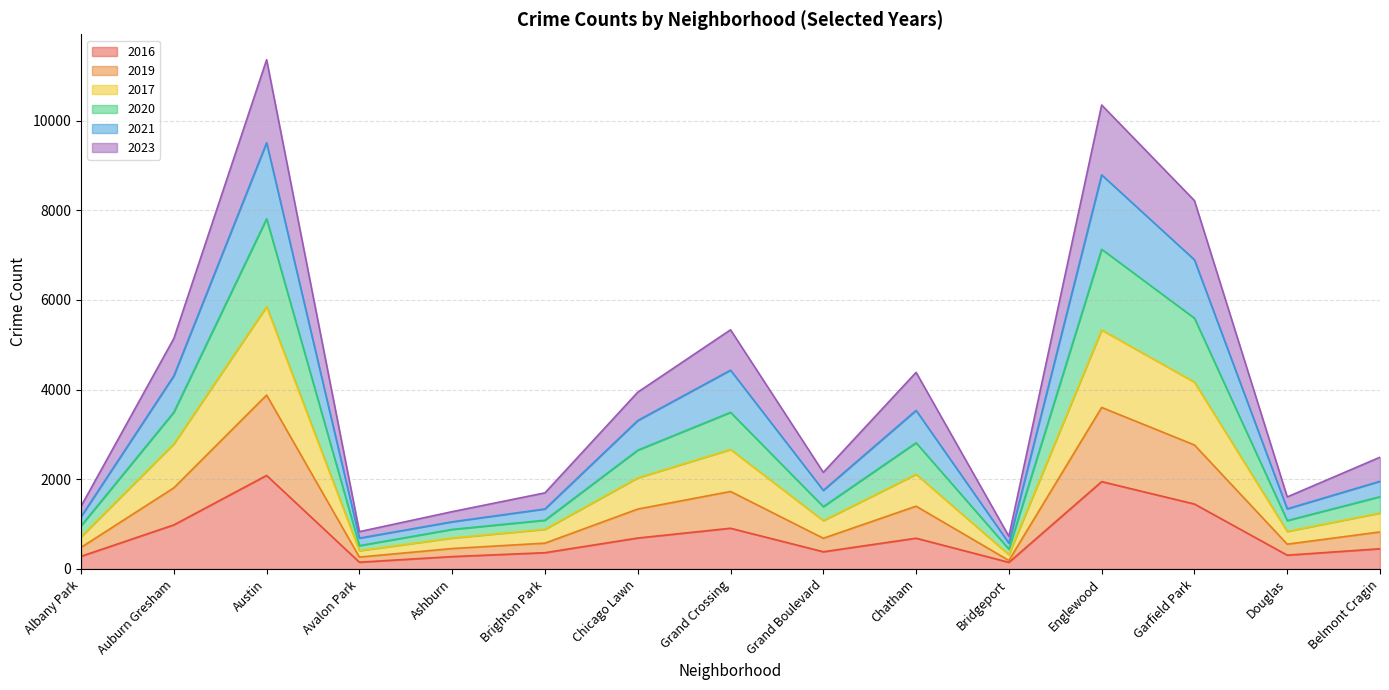

How many lines are shown in the chart?

6